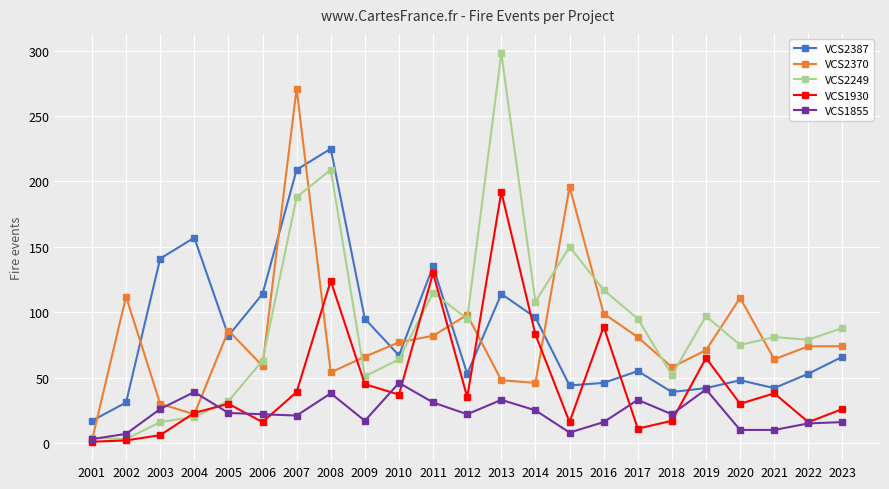

How many data points does each series have?

23